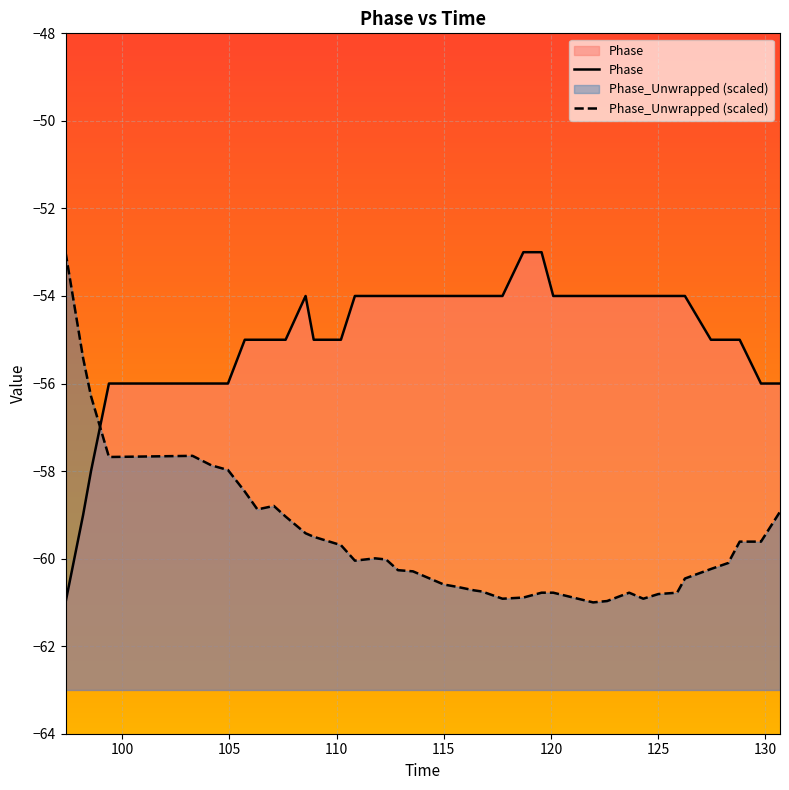

What are all the series names shown in the legend?

Phase, Phase_Unwrapped (scaled)